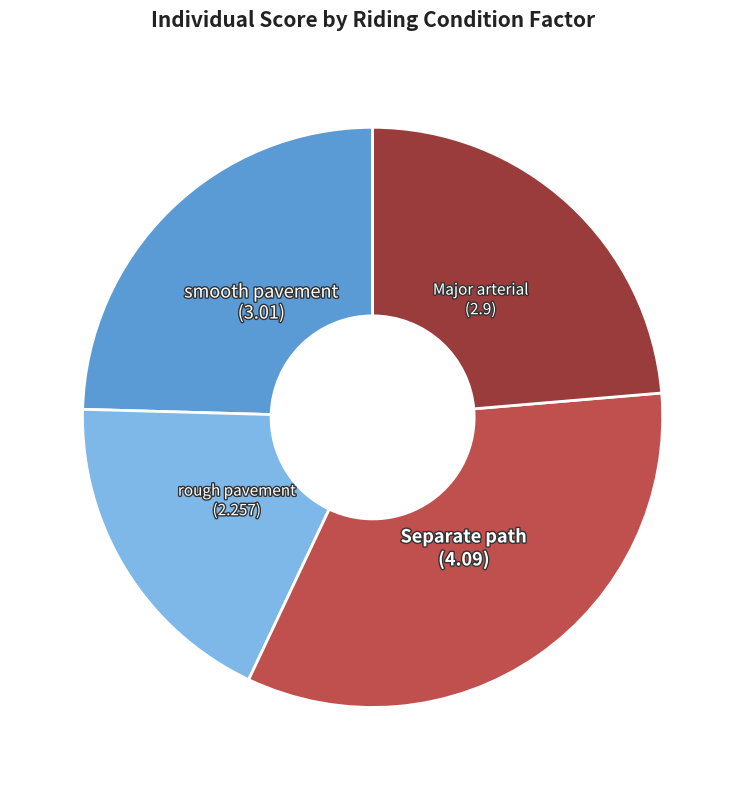

What is the ratio of the value at smooth pavement to the value at Major arterial?

1.0